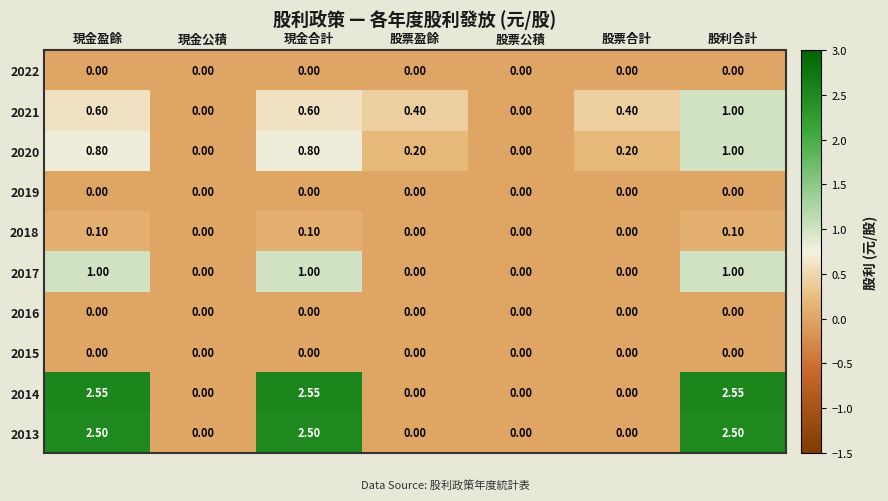

Is the value of 2021 at 現金盈餘 greater than the value of 2022 at 現金合計?

Yes